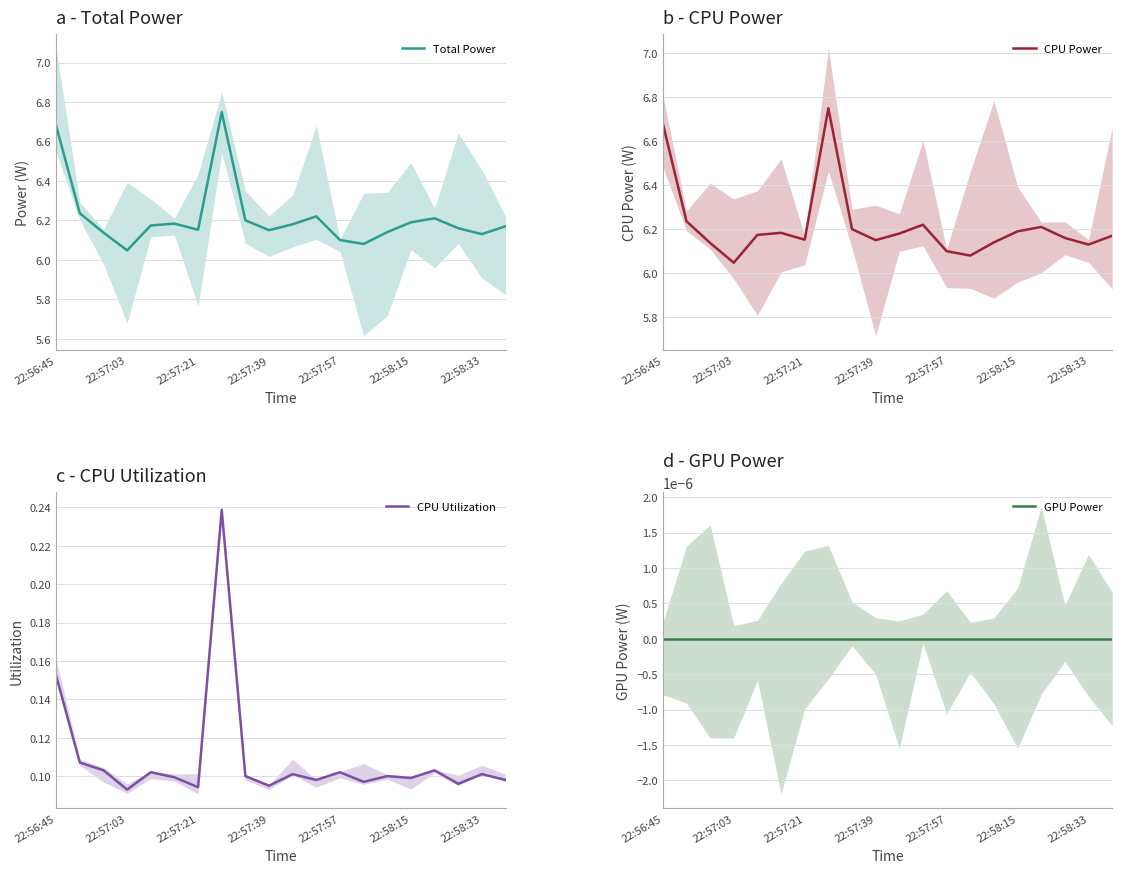

Where is the first local minimum for Total Power?

22:57:03